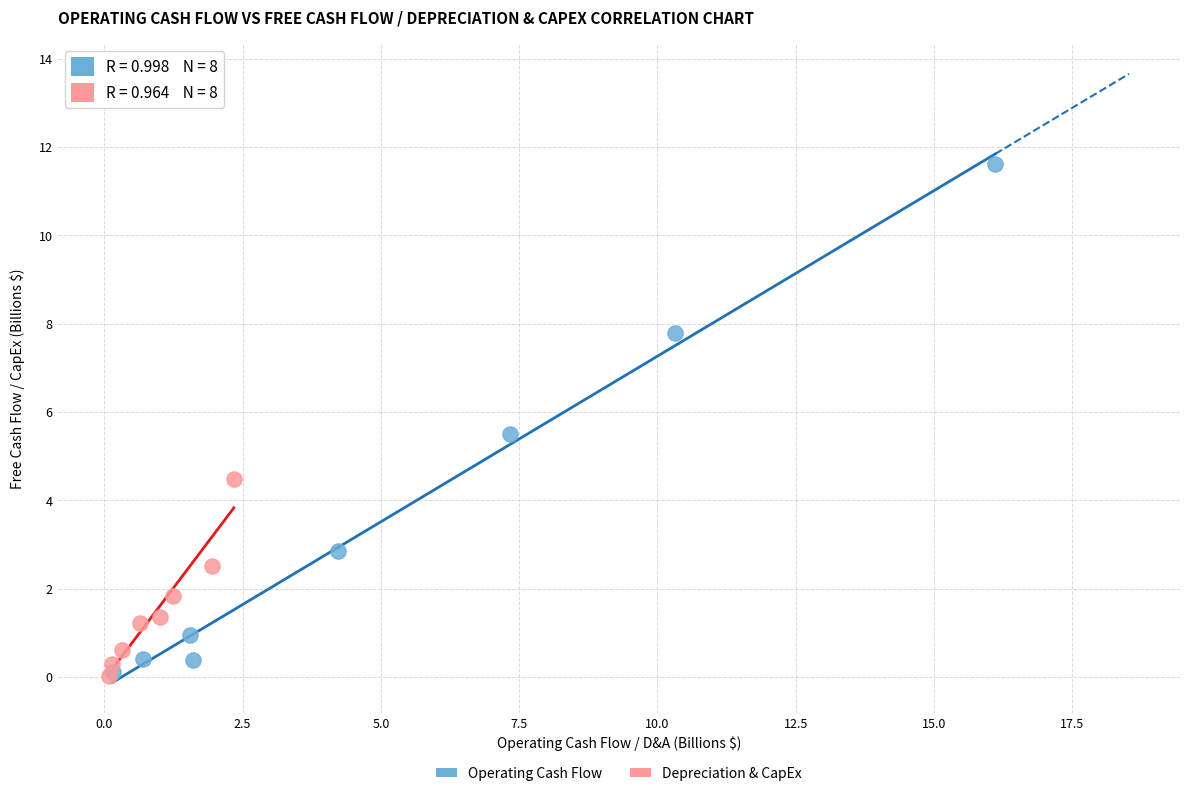

Which series has the widest spread of Y values?

Operating Cash Flow